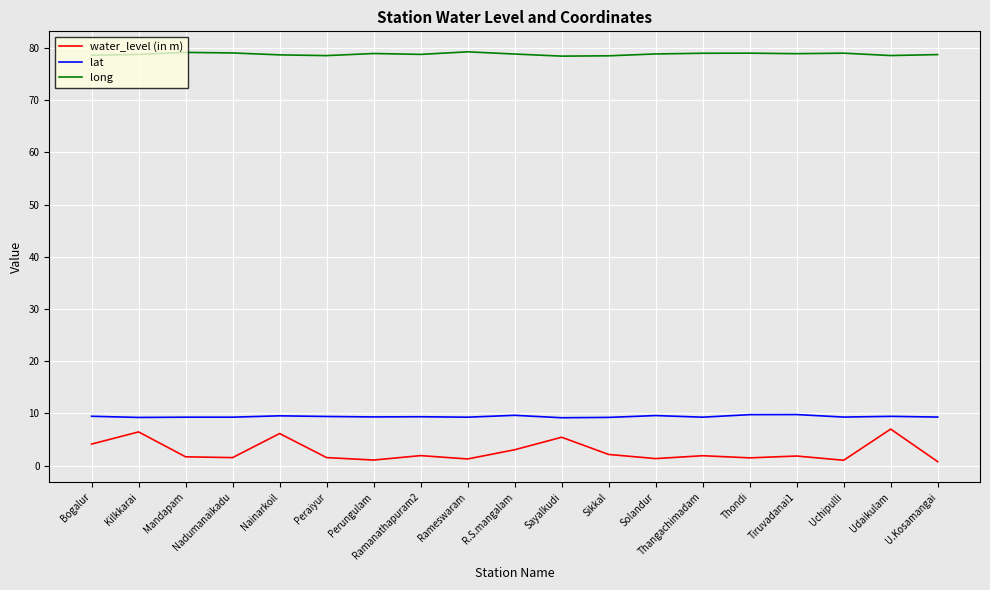

How many distinct data groups are displayed?

3